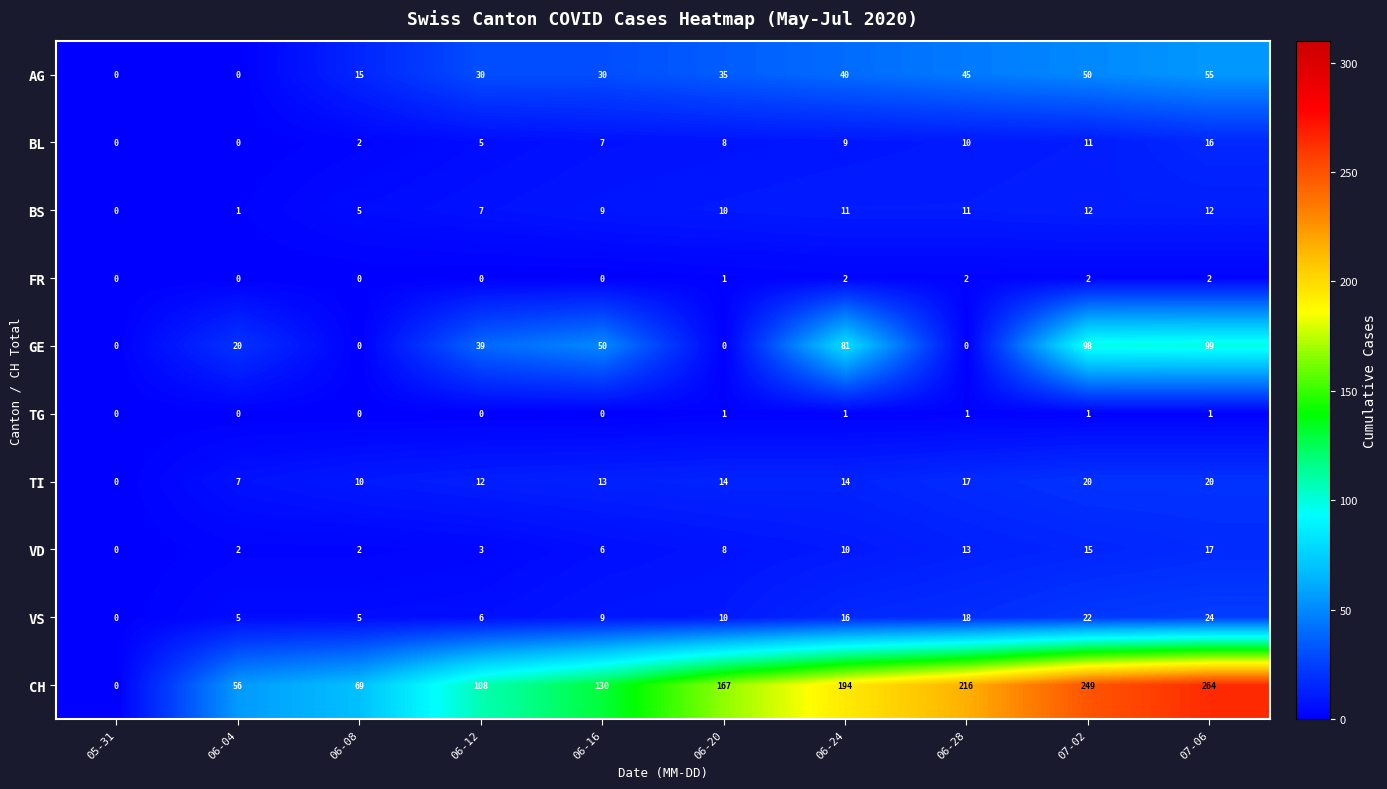

At which category is the sum across all series the highest?

07-06